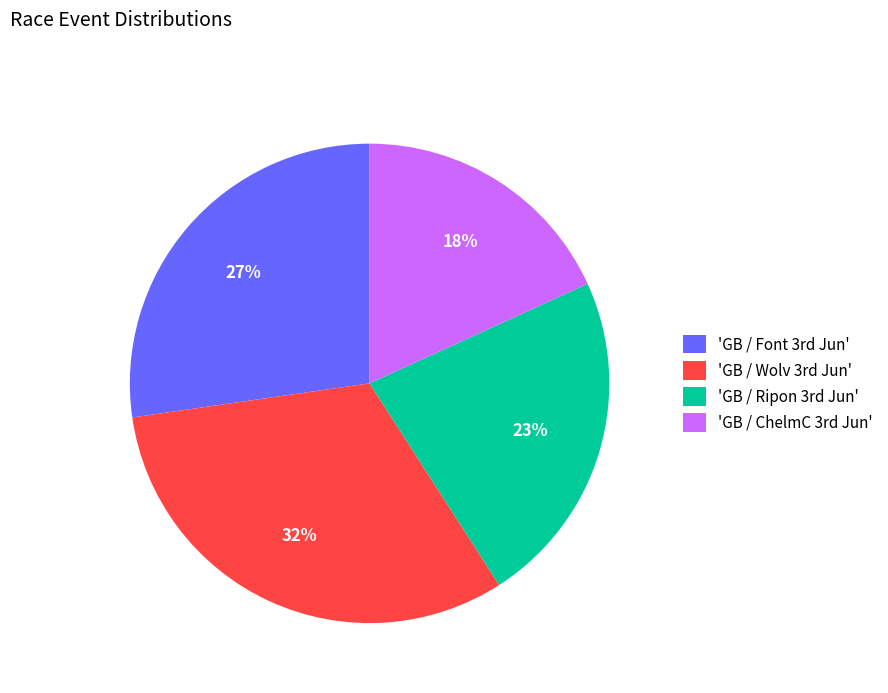

Is there a majority slice in this chart?

No